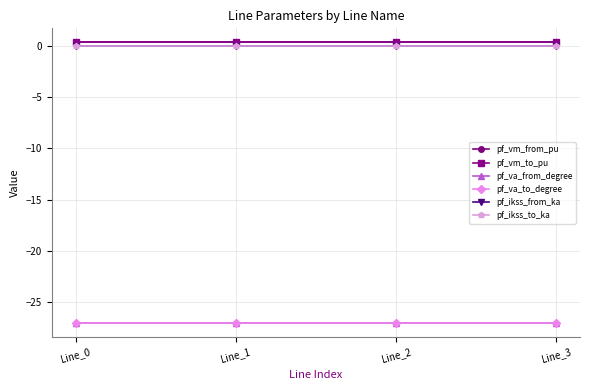

Does the chart have visible grid lines?

Yes